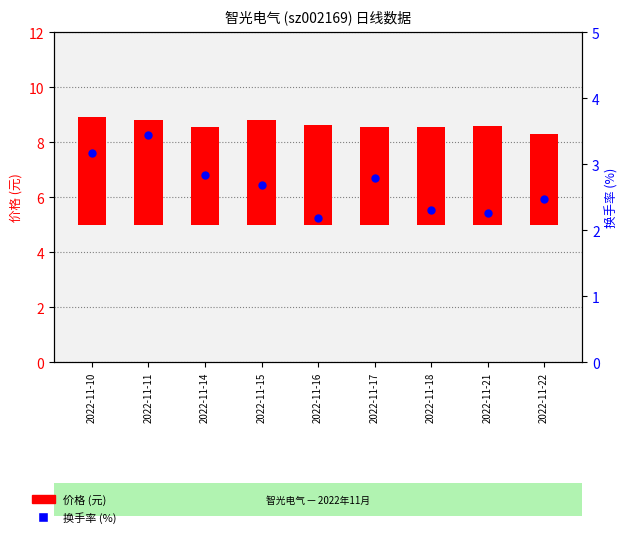

At which category is the sum across all series the highest?

2022-11-11